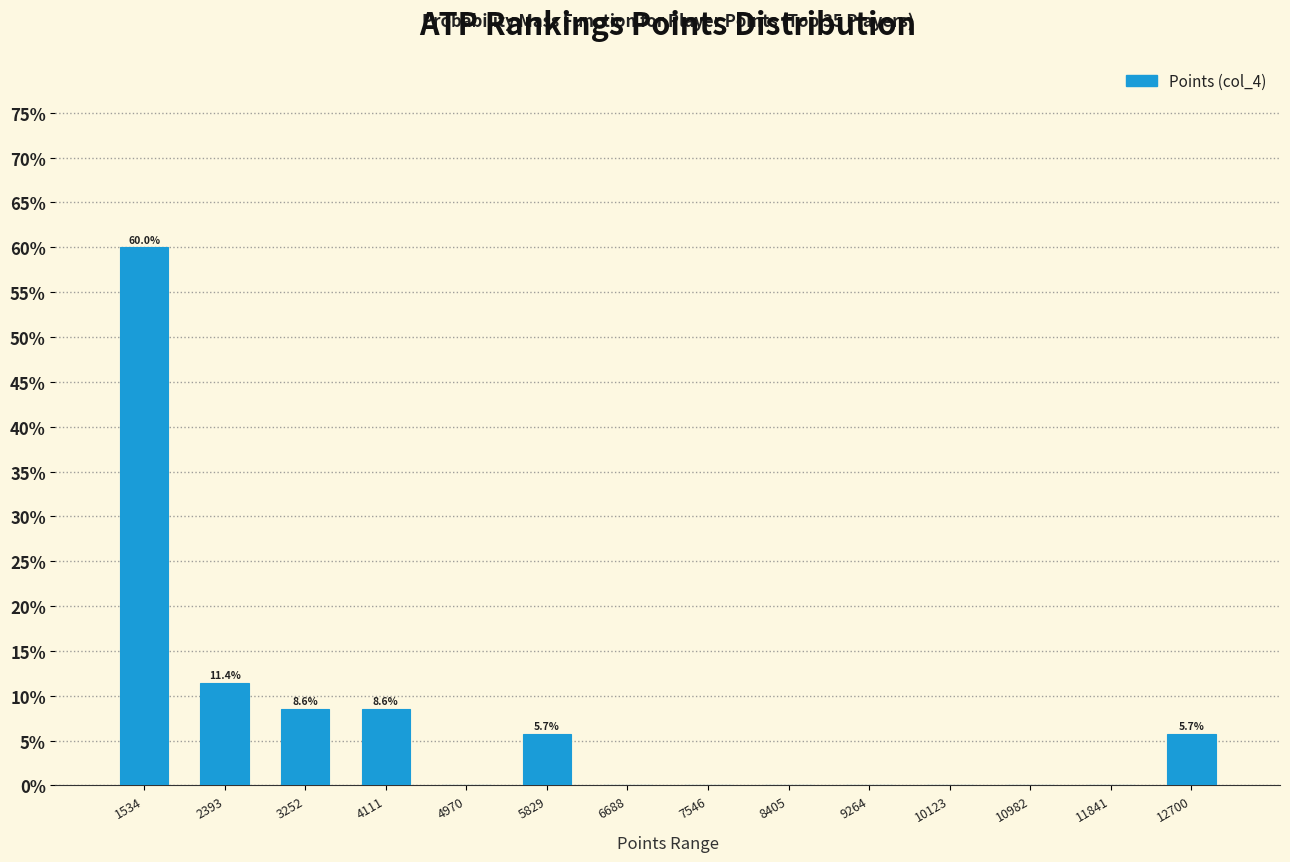

Which range on the x-axis has the tallest bar?

1100 to 2000